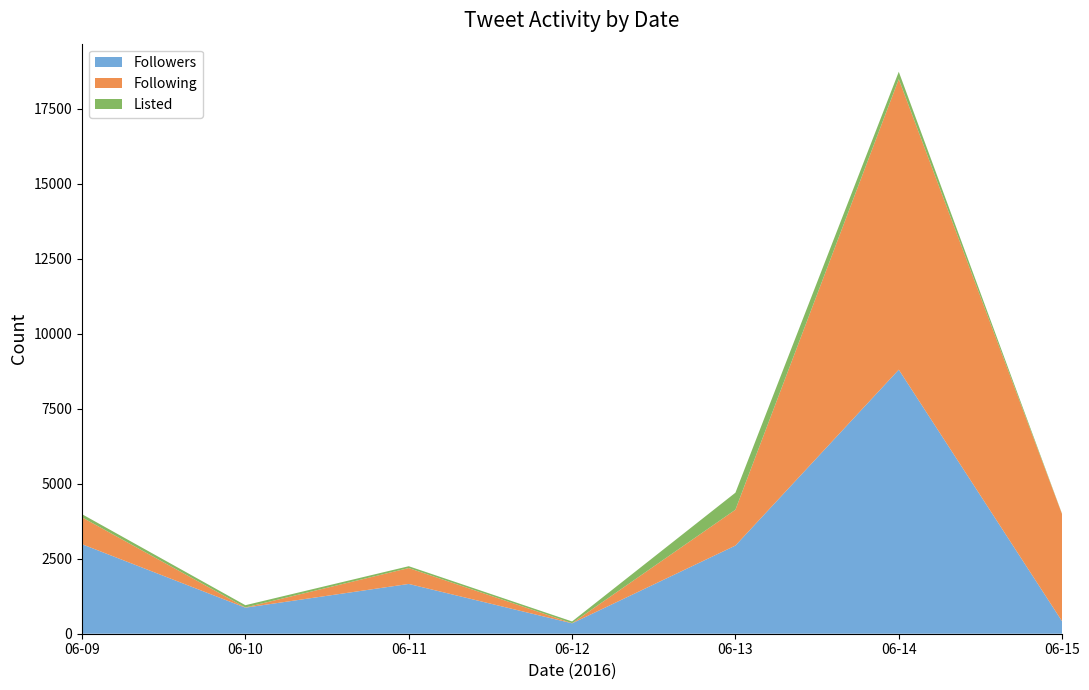

Reading left to right, what are all the values shown in this chart?

Followers: 2985	869	1660	347	2940	8805	413
Following: 896	7	530	5	1195	9688	3571
Listed: 105	75	61	57	568	246	9